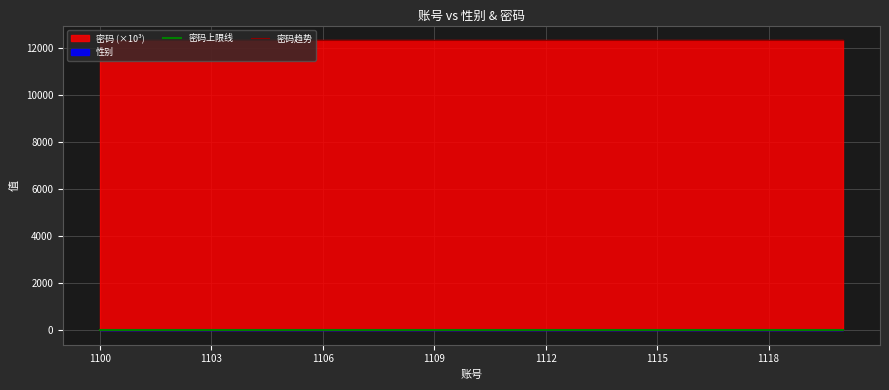

What is the lowest value of the 密码趋势 series?

12345.7